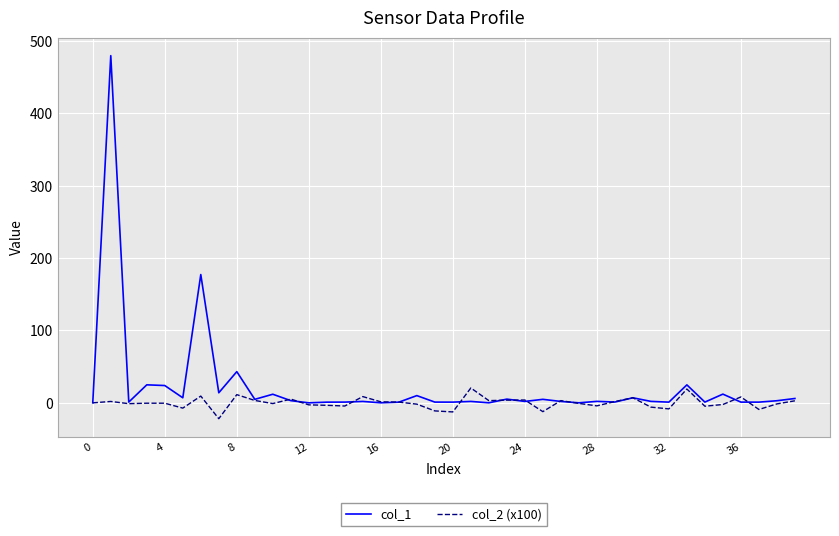

True or false: col_2 (x100) has more than 1 points higher than both neighbors.

True